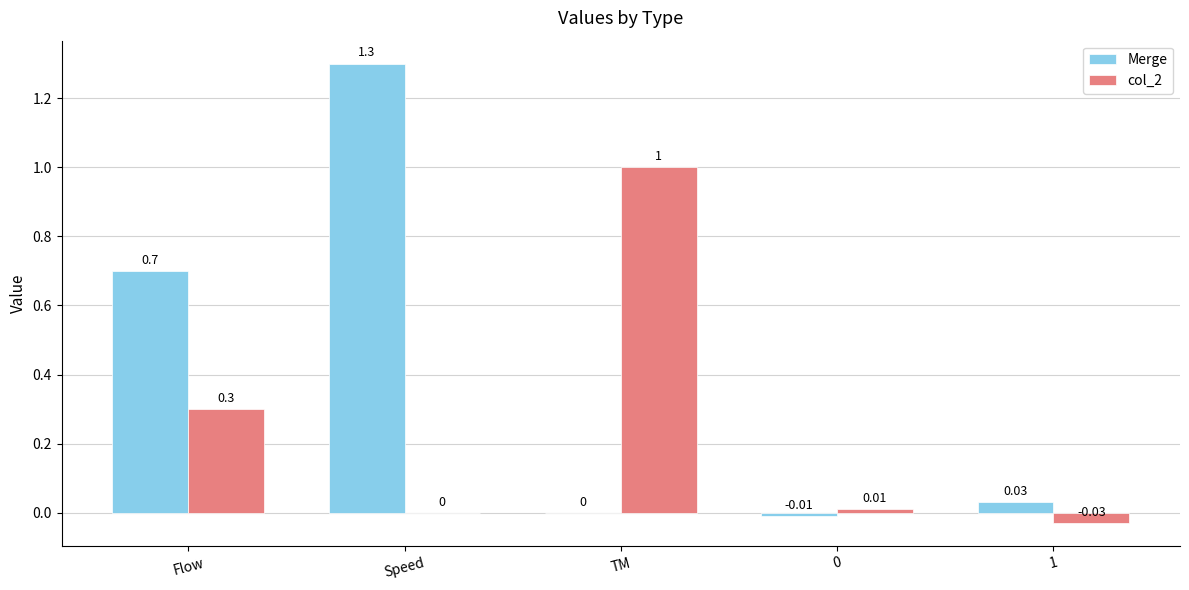

At which label is col_2 closest to 0?

Speed